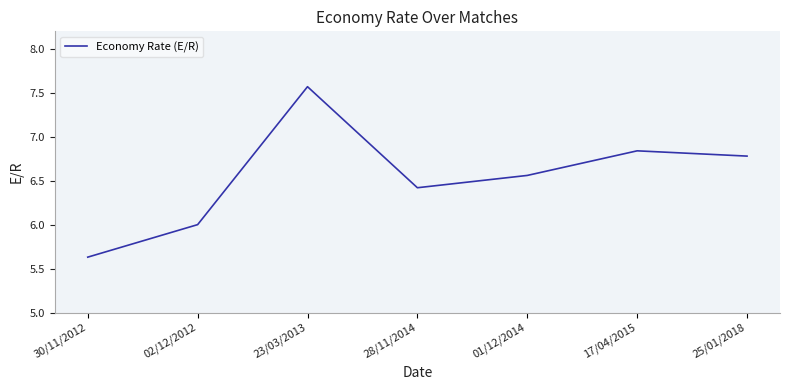

How many lines are shown in the chart?

1